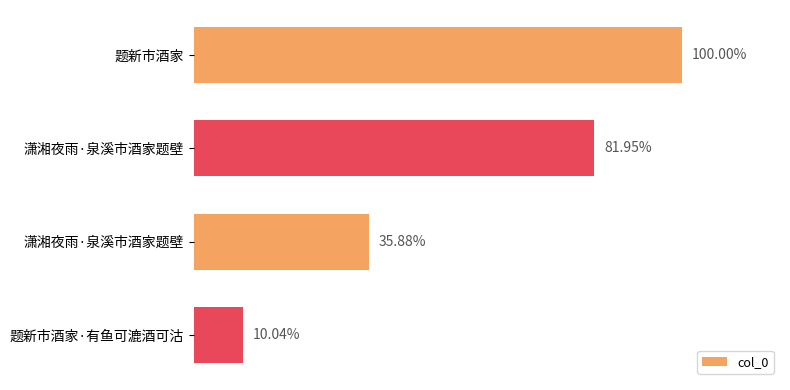

How many distinct data groups are displayed?

1